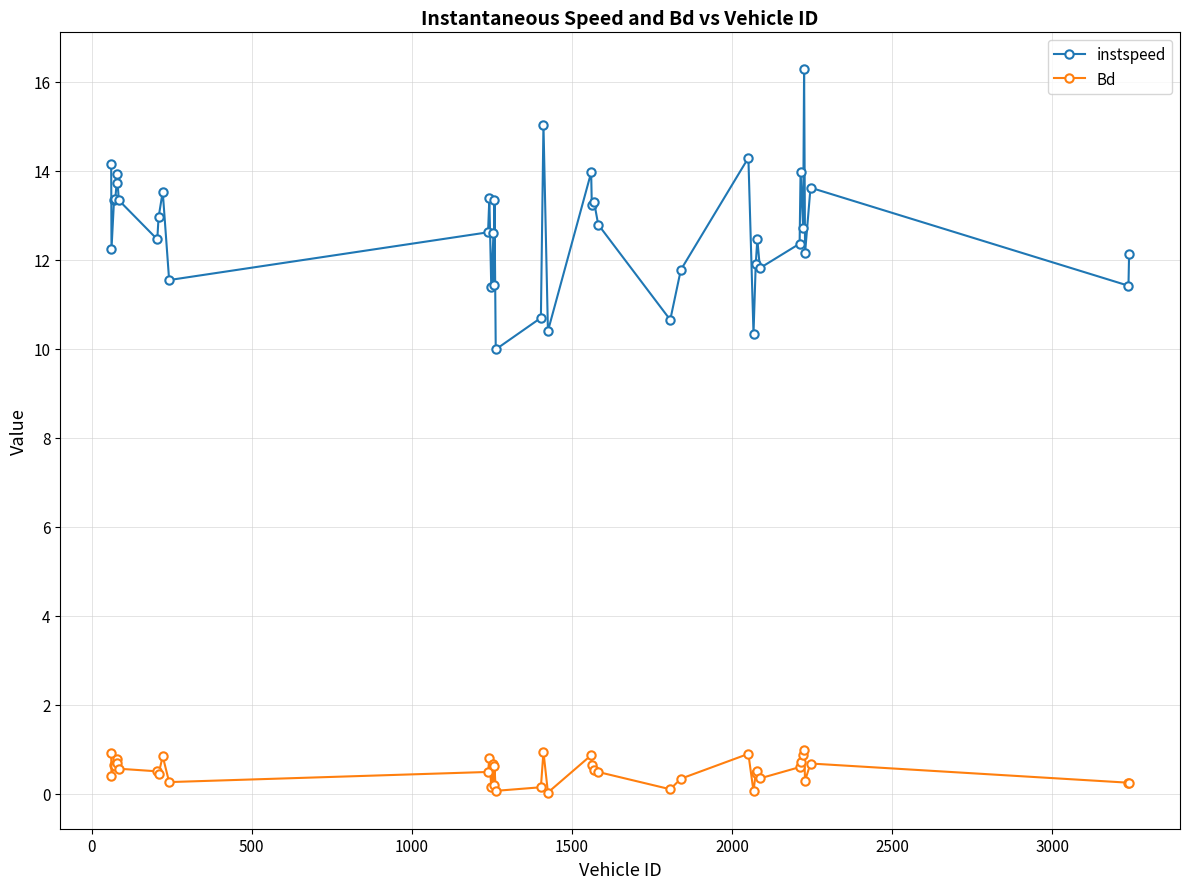

What is the average value of the instspeed series?

12.7